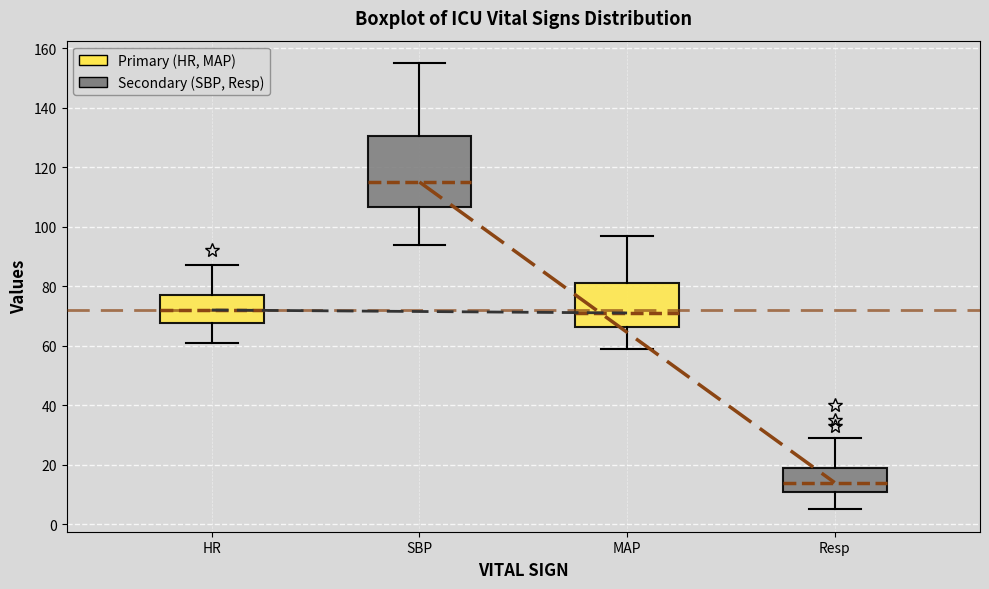

Reading left to right, read every box against the y-axis: the position of its median line, the range the box covers, and the ends of its whiskers. The values are not printed on the chart, so give them approximately, as read against the axis.

HR: median 72, box 68 to 78, whiskers 62 to 88
SBP: median 116, box 106 to 130, whiskers 94 to 156
MAP: median 72, box 66 to 82, whiskers 60 to 98
Resp: median 14, box 12 to 20, whiskers 6 to 30